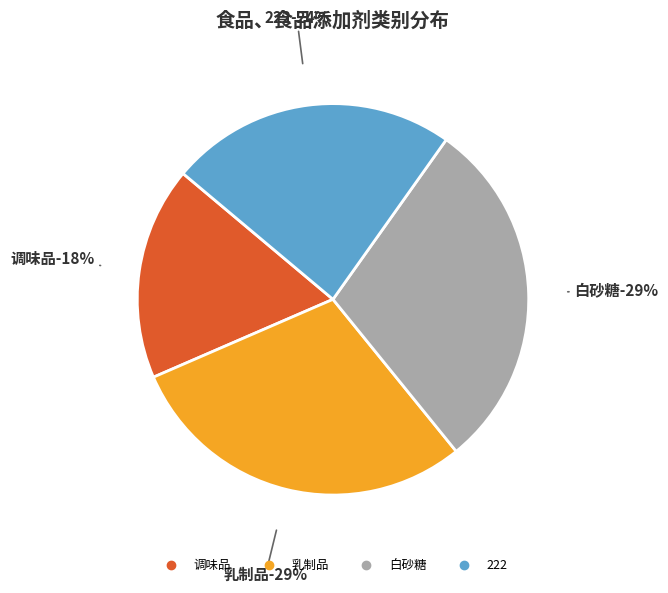

What is the largest slice in the pie chart?

乳制品